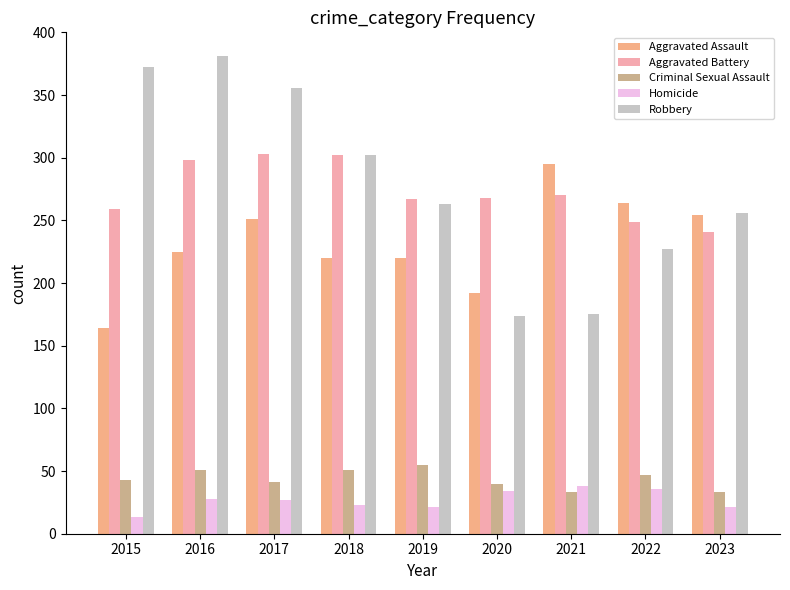

Rank the series at 2015 from highest to lowest value.

Robbery, Aggravated Battery, Aggravated Assault, Criminal Sexual Assault, Homicide